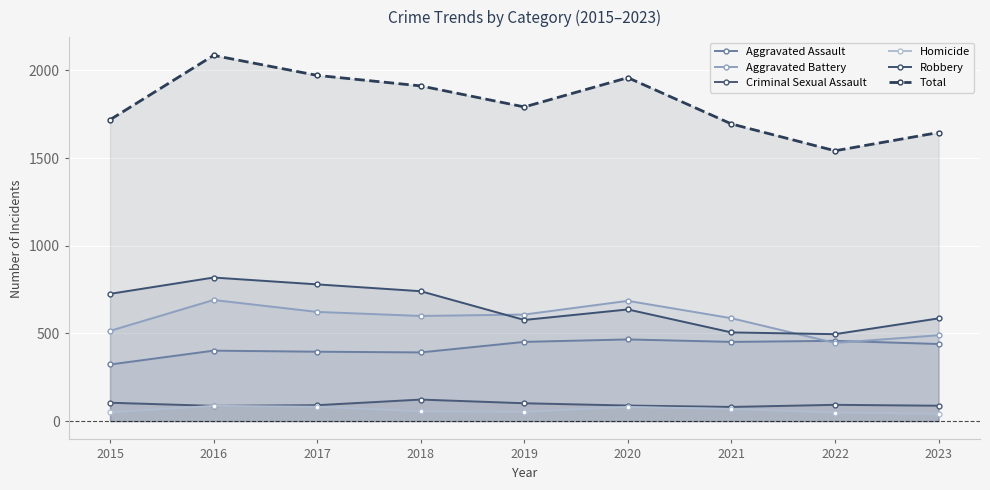

How many lines are shown in the chart?

6